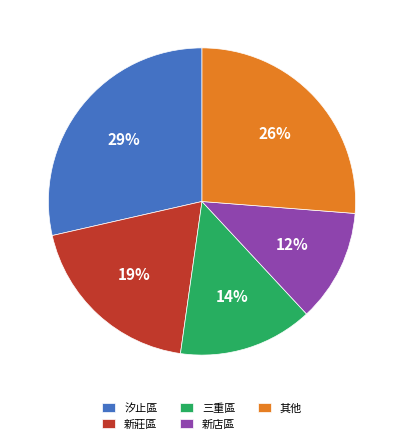

Is it true that 新莊區 is 1% of the pie?

False